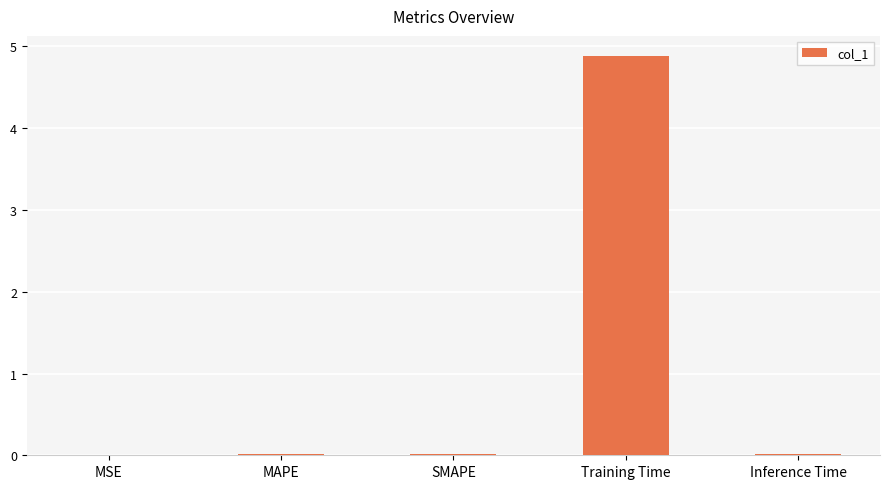

The chart shows a value of 4.9 at Training Time. True or false?

True